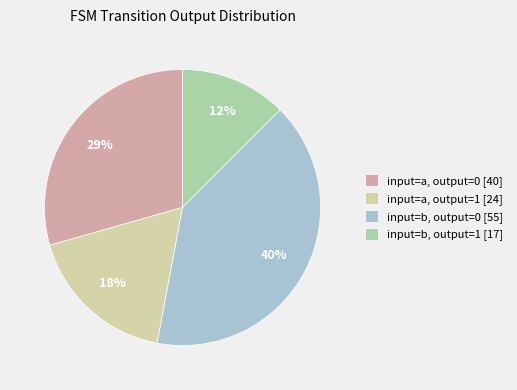

What is the largest slice in the pie chart?

input=b, output=0 [55]